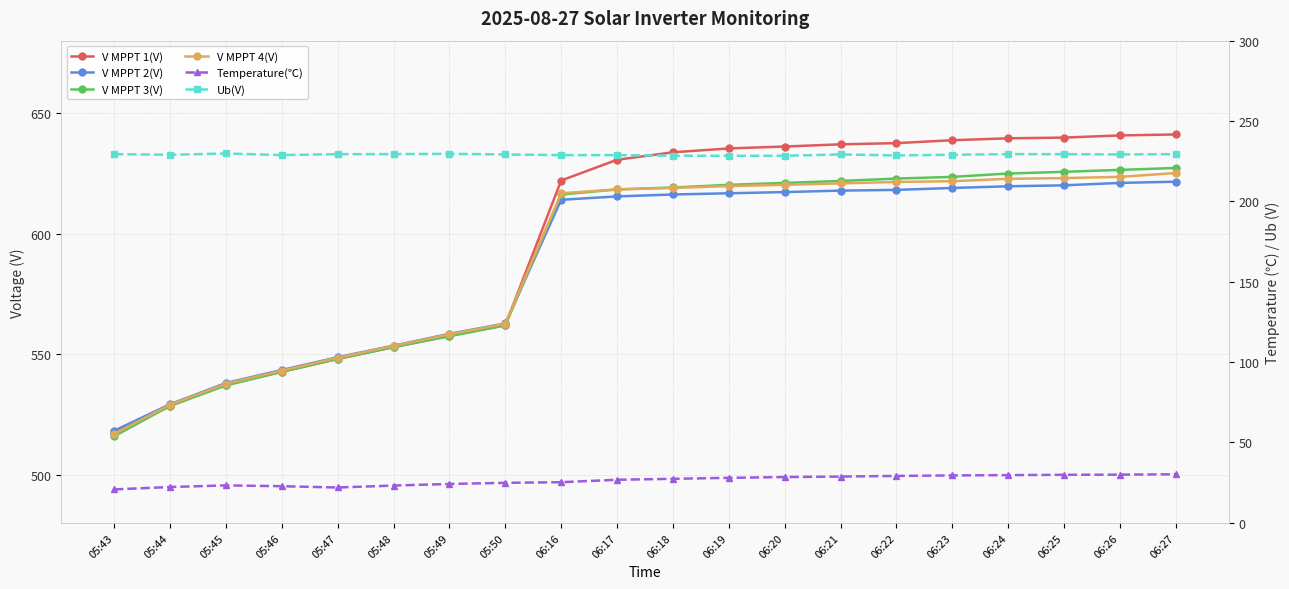

What is the difference between the V MPPT 4(V) values at 06:21 and 05:49?

62.6